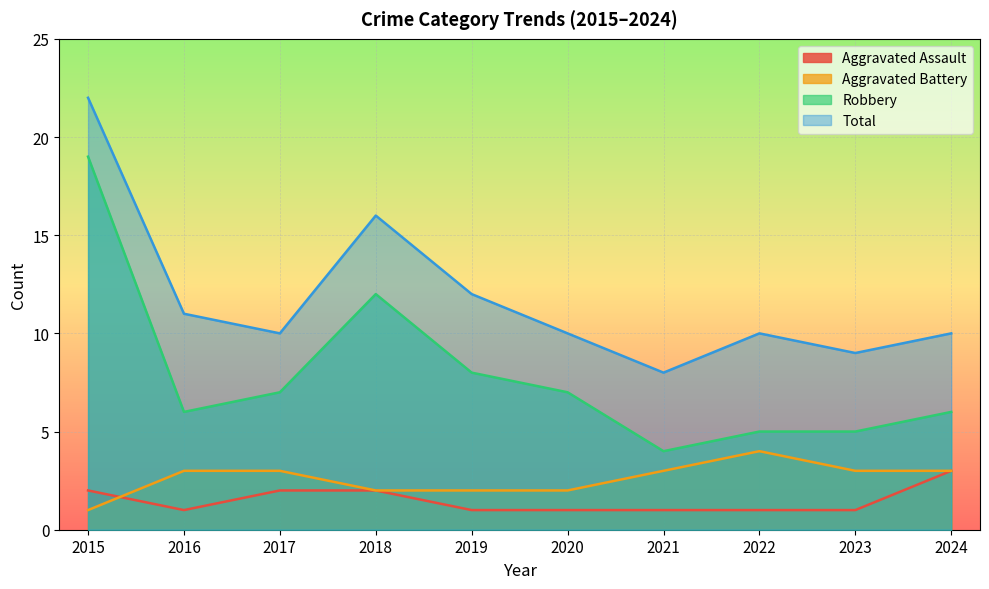

What is the value of the Aggravated Battery point at the 2nd from the left?

3